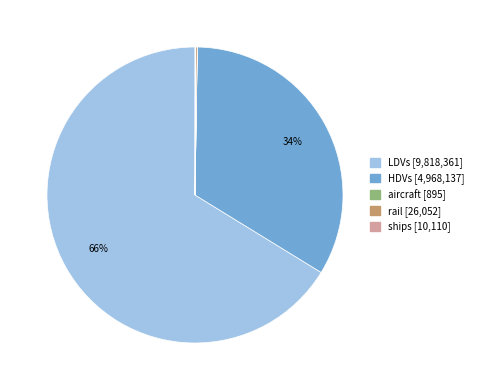

To the nearest percent, what percentage of the pie is LDVs?

66%